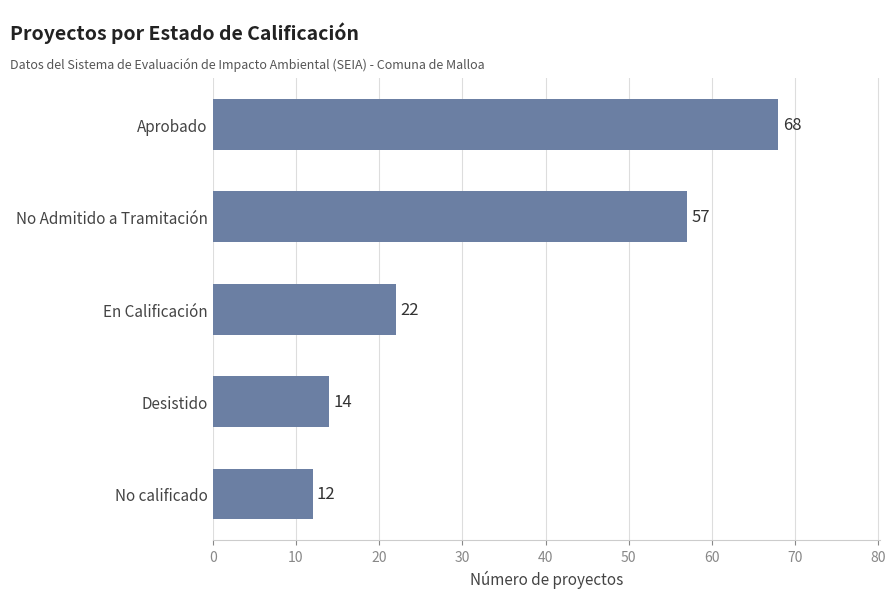

List the labels in order of value, smallest first.

No calificado, Desistido, En Calificación, No Admitido a Tramitación, Aprobado